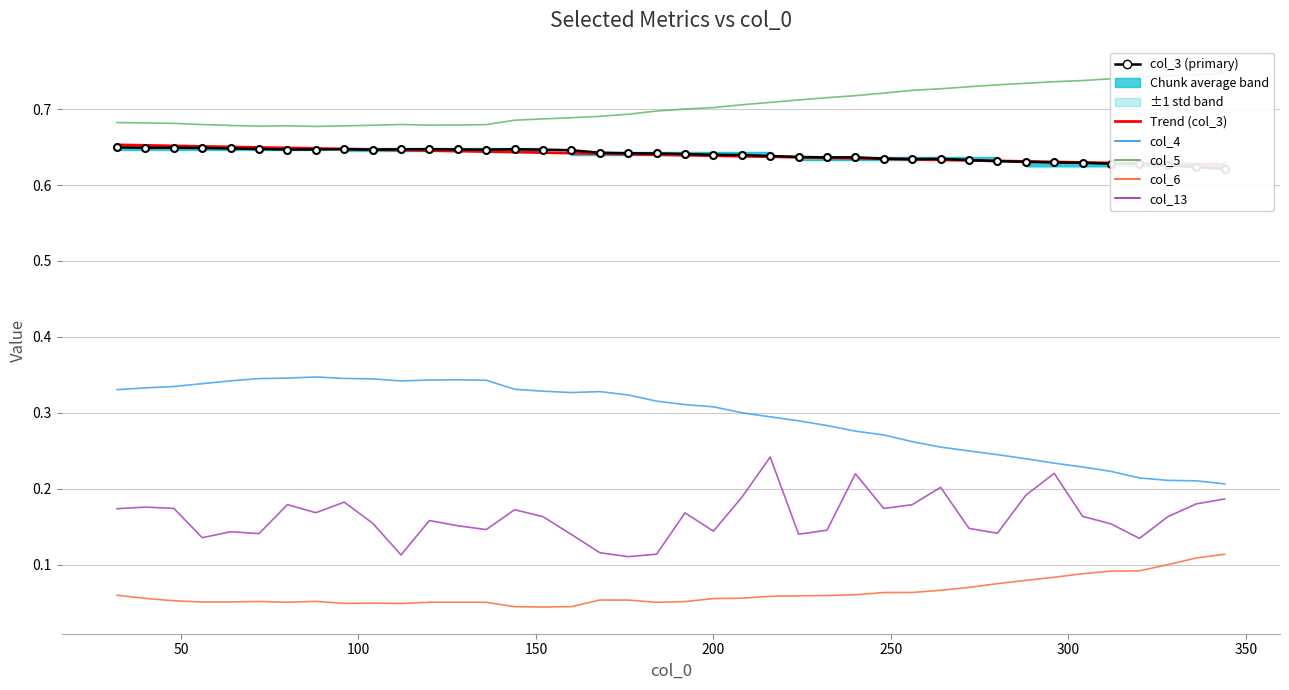

True or false: Trend (col_3) and col_4 intersect in this chart.

False